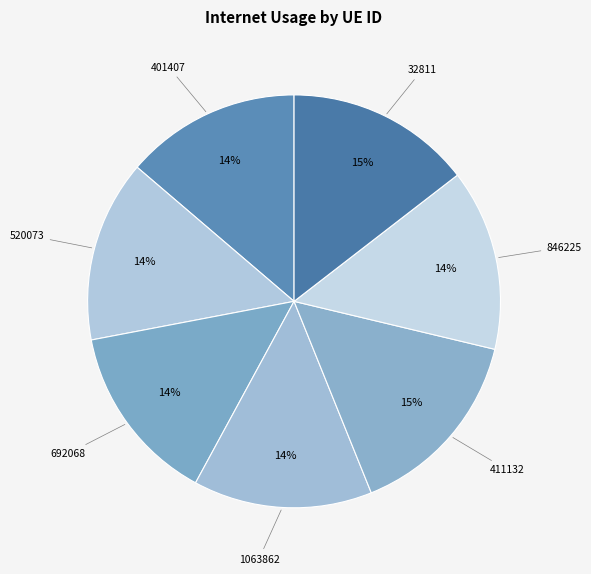

What is the largest slice in the pie chart?

411132